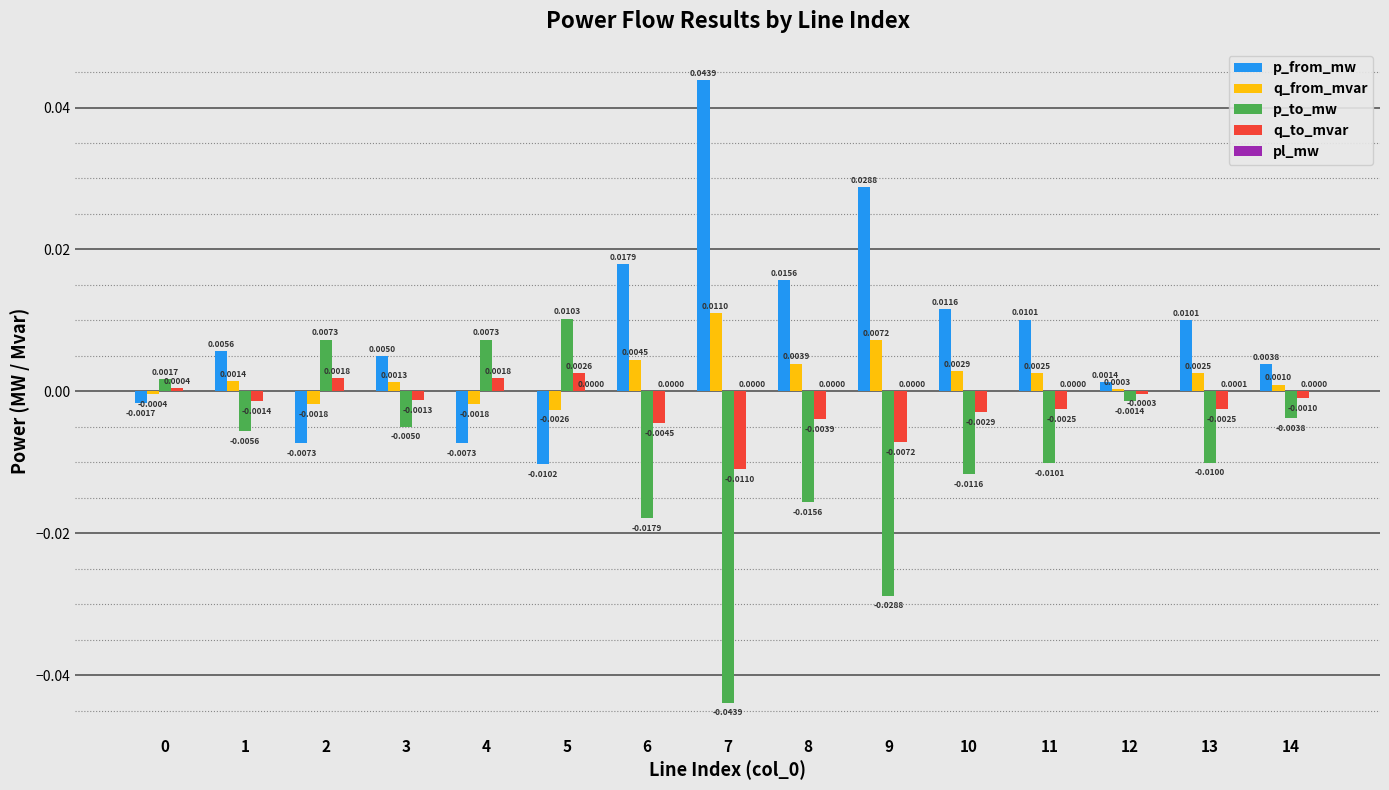

At which category does the chart reach its peak across all series?

7